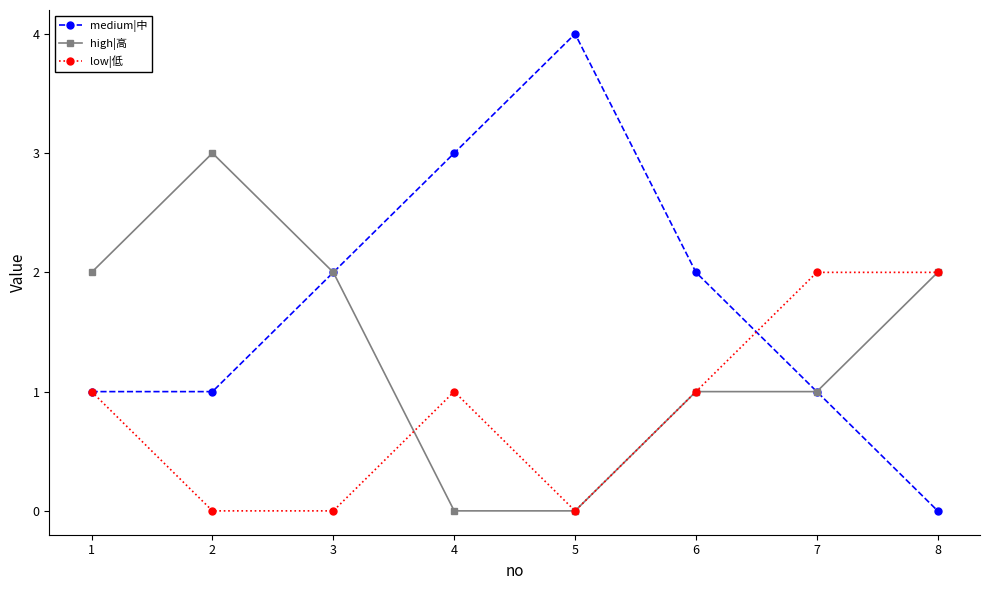

Which series has the largest total across all categories?

medium|中